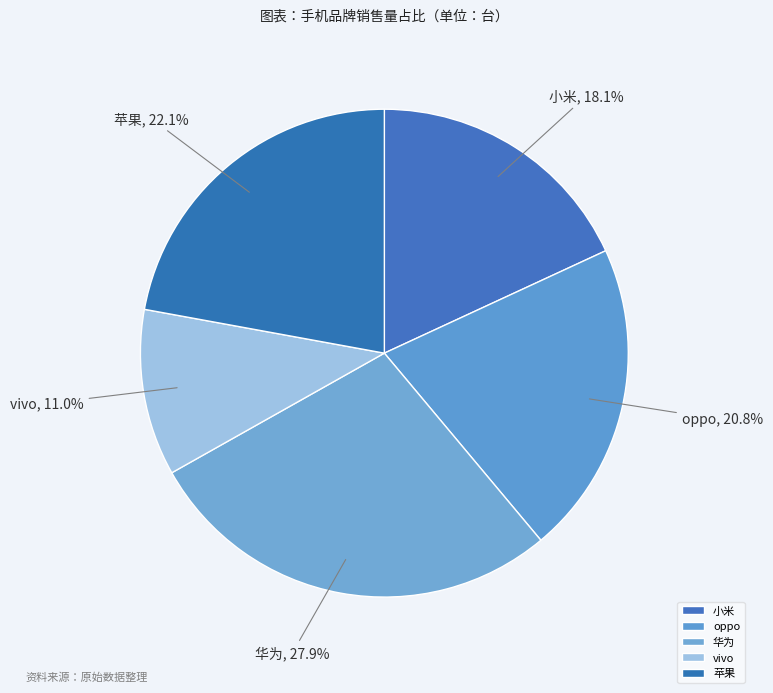

To the nearest percent, what is the combined percentage of 小米 and oppo?

39%